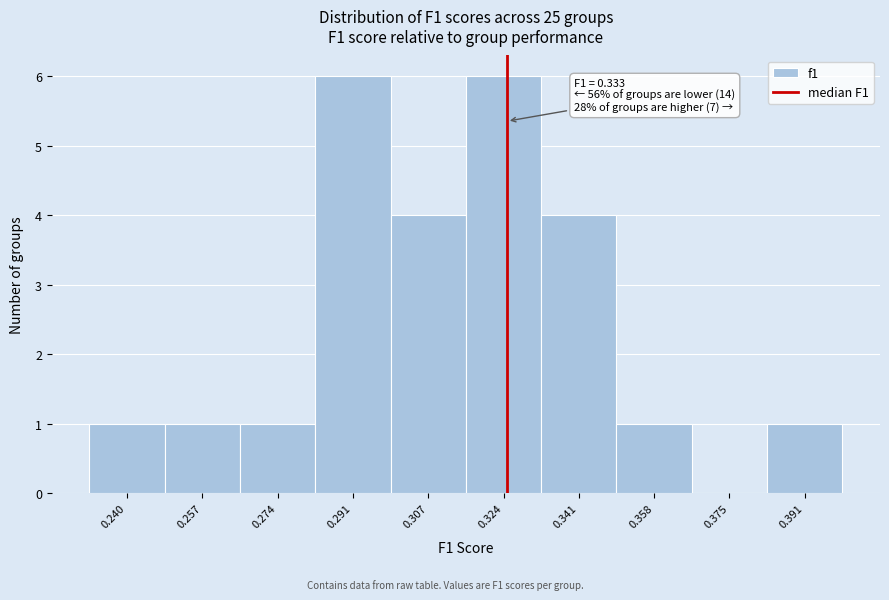

Reading left to right, transcribe all the data shown in this chart.

0.240=1	0.257=1	0.274=1	0.291=6	0.307=4	0.324=6	0.341=4	0.358=1	0.375=0	0.391=1